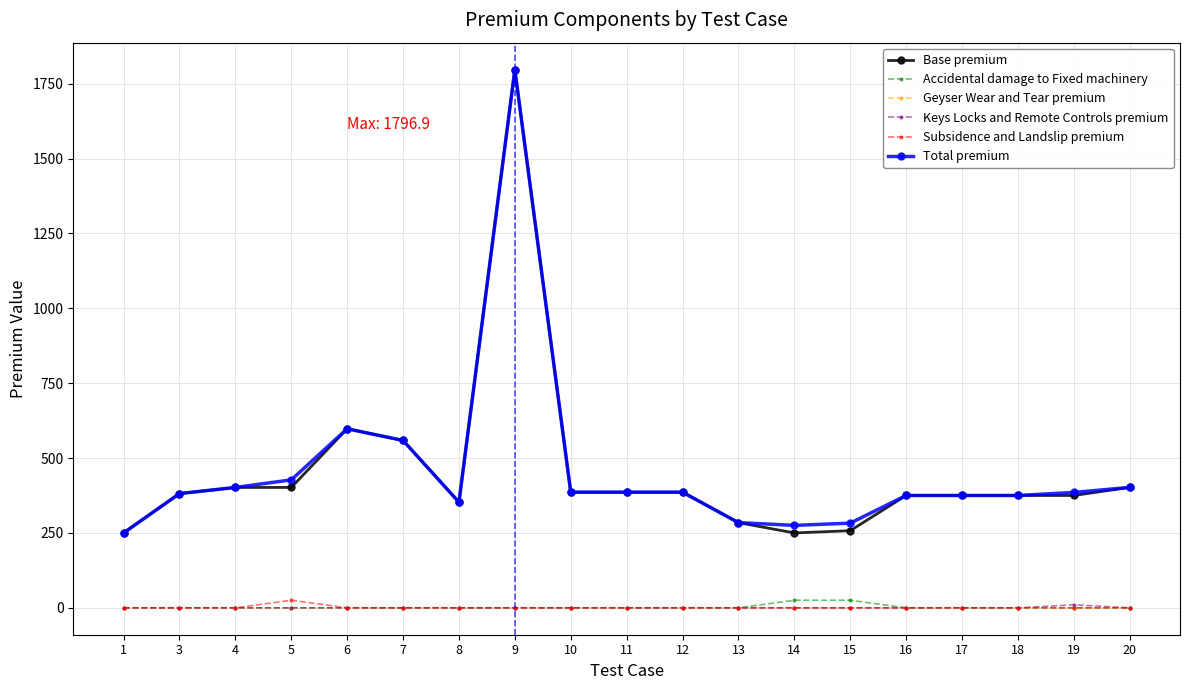

How many values in the Accidental damage to Fixed machinery series exceed 0?

2